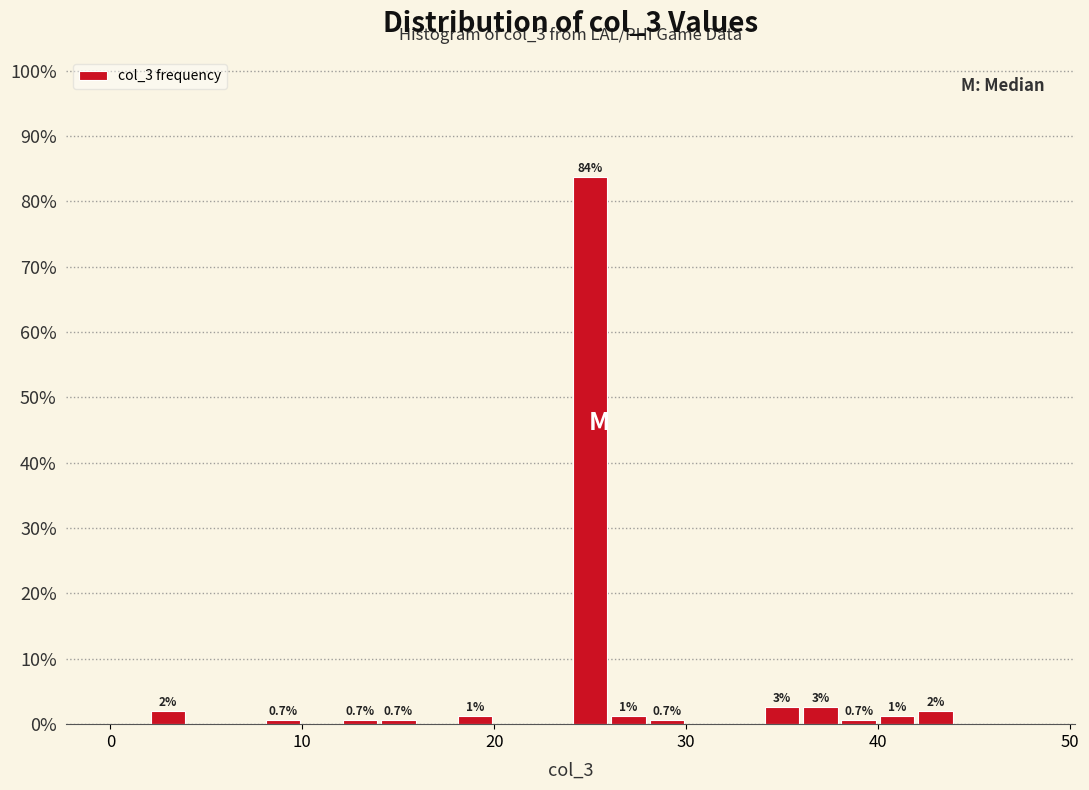

Read against the x-axis, roughly where is the centre of the tallest bar?

25